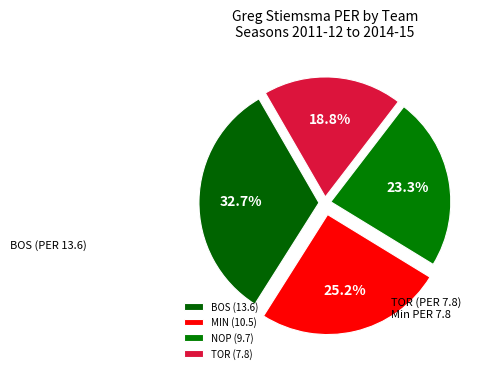

To the nearest percent, what portion does TOR represent?

19%